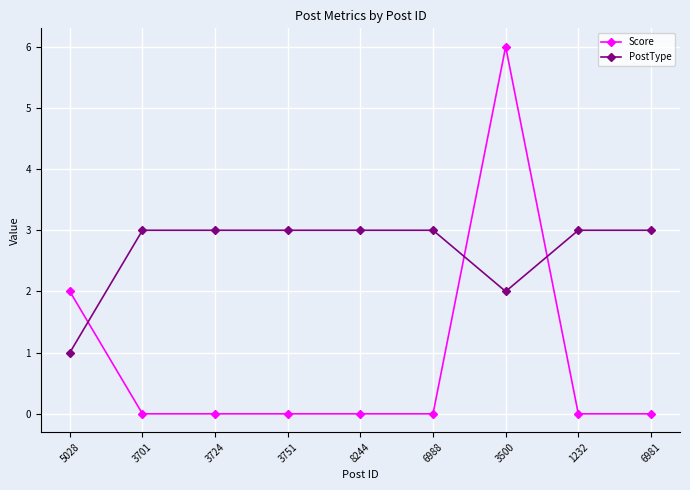

Between which two adjacent categories do Score and PostType first intersect?

5028 and 3701